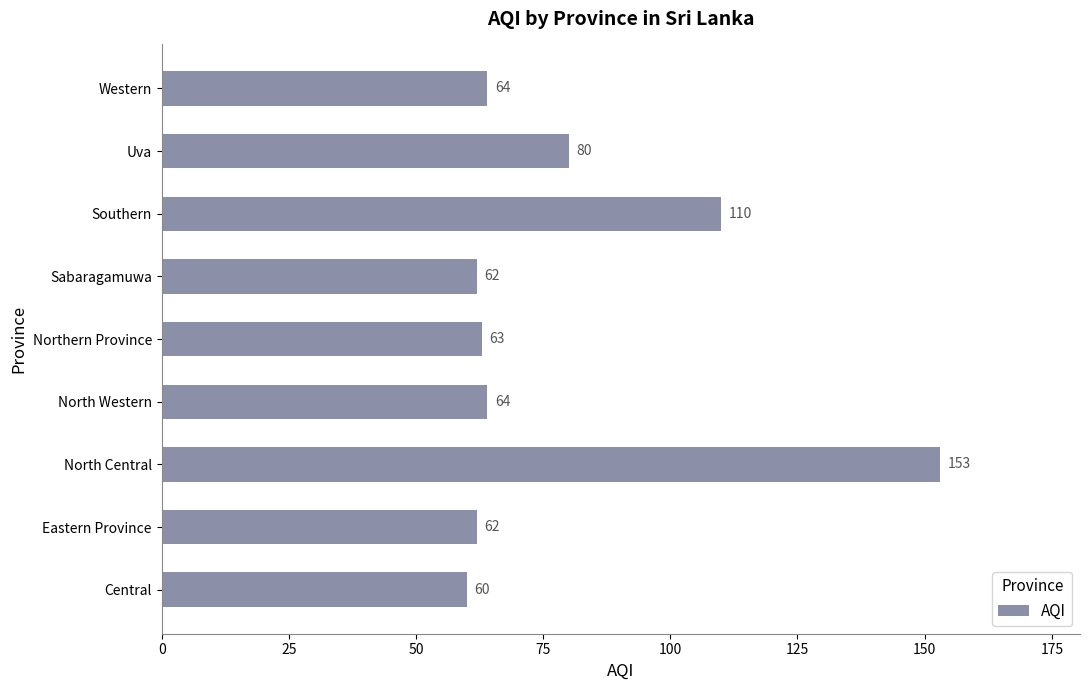

What is the difference between the maximum and minimum values?

93